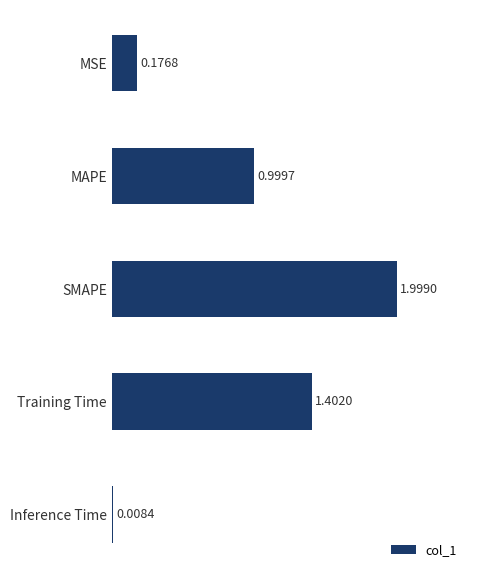

List the labels in order of value, smallest first.

Inference Time, MSE, MAPE, Training Time, SMAPE